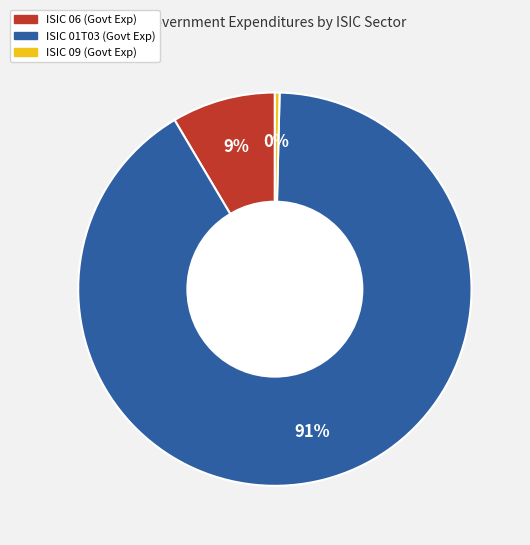

To the nearest percent, what is the average slice percentage?

33%